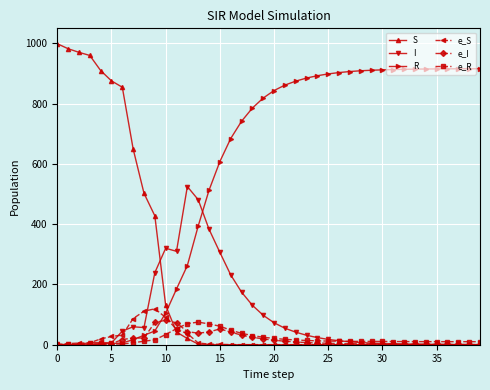

What is the sum of all e_I values?

672.0